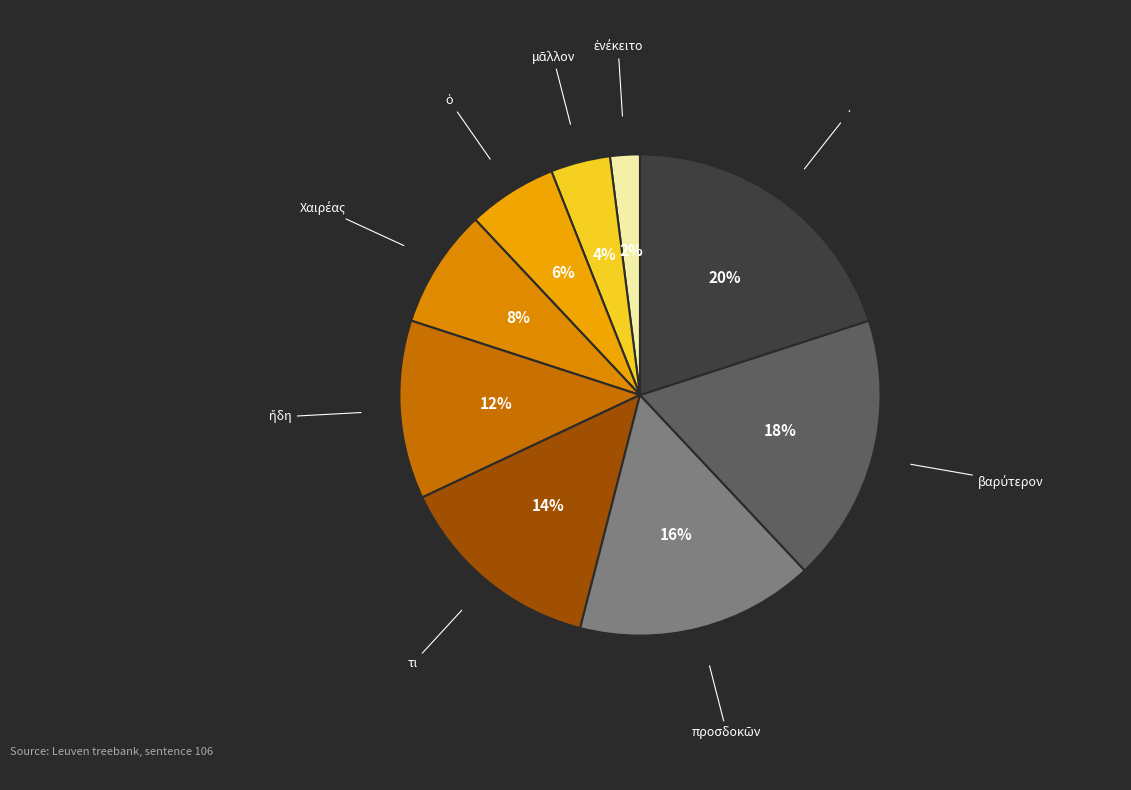

Is there any slice that represents more than half of the pie?

No